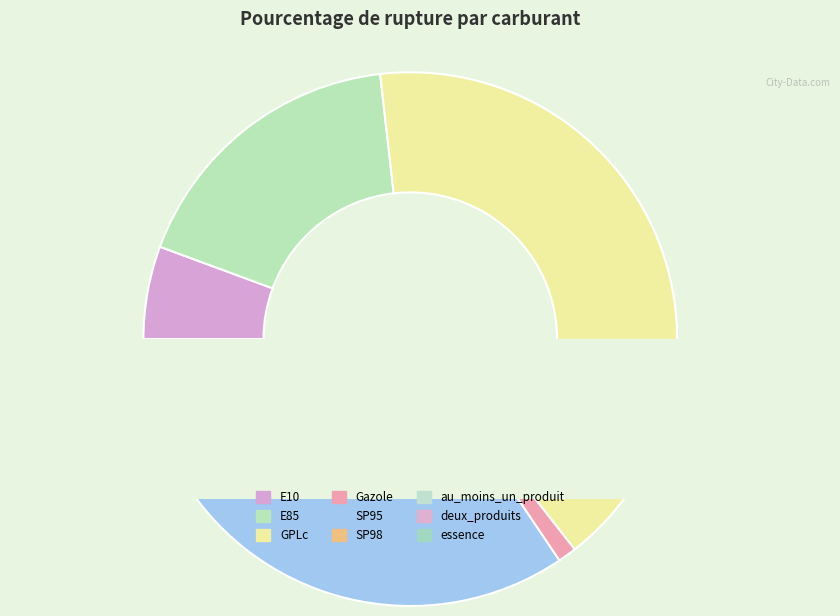

Do GPLc and deux_produits together represent more than half of the pie?

No